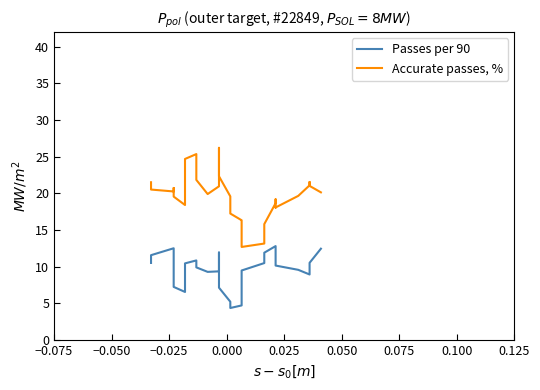

How many series are shown in this chart?

2